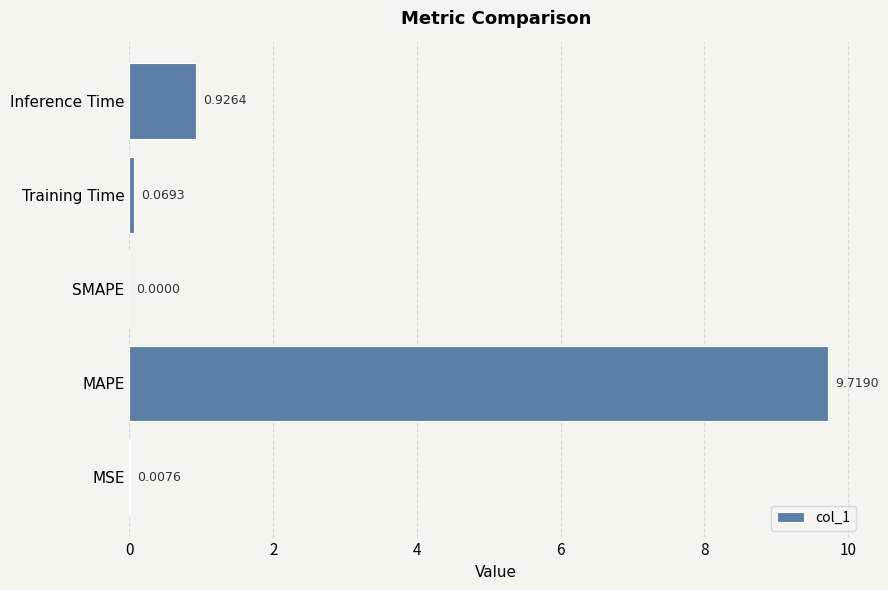

What is the greatest value displayed?

9.7